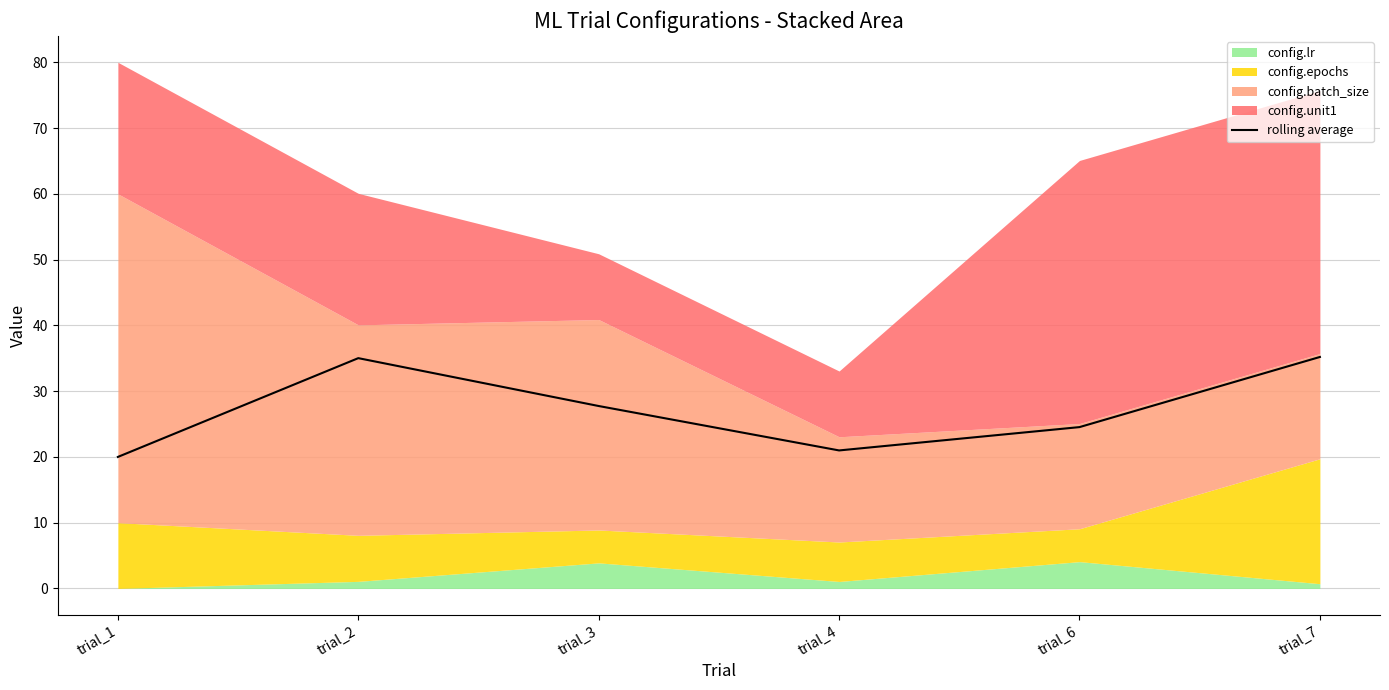

At which label is the value closest to 27?

trial_3